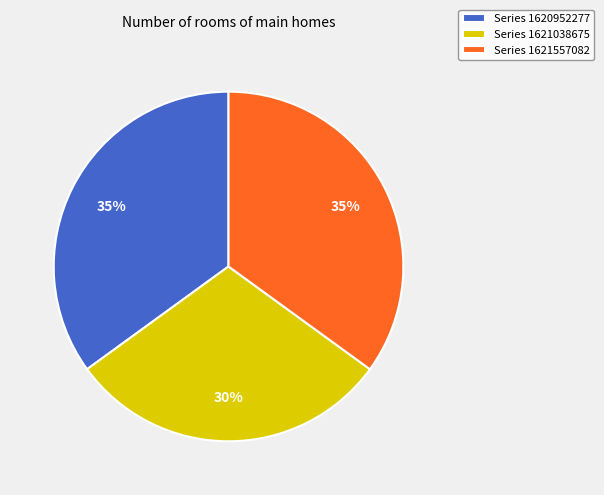

Which category has the smallest portion of the pie?

Series 1621038675